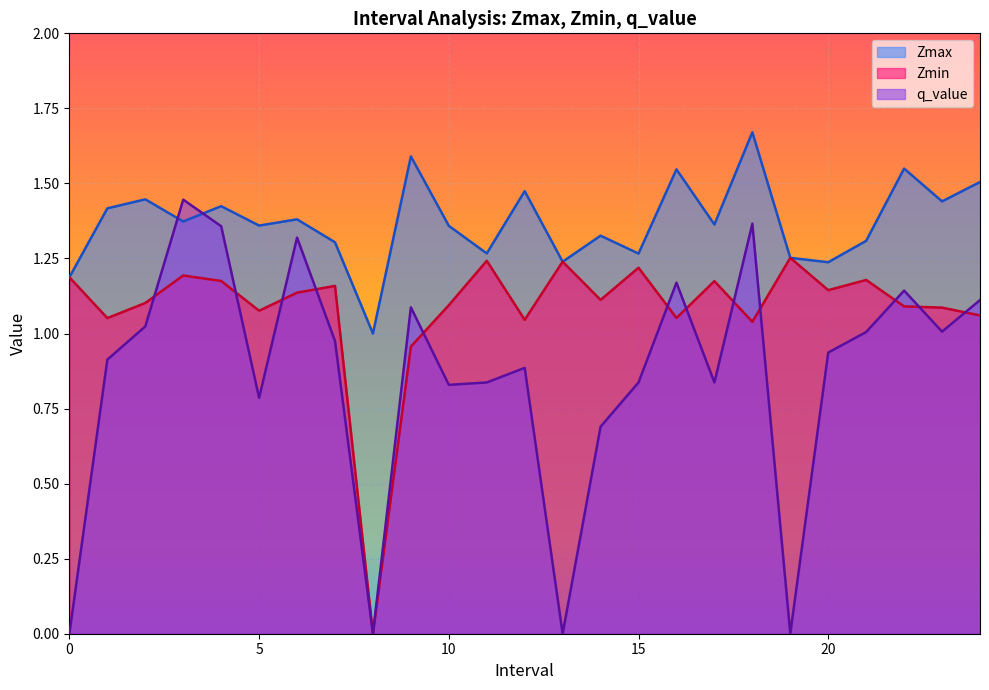

The q_value series shows -0.6 at 8. True or false?

False